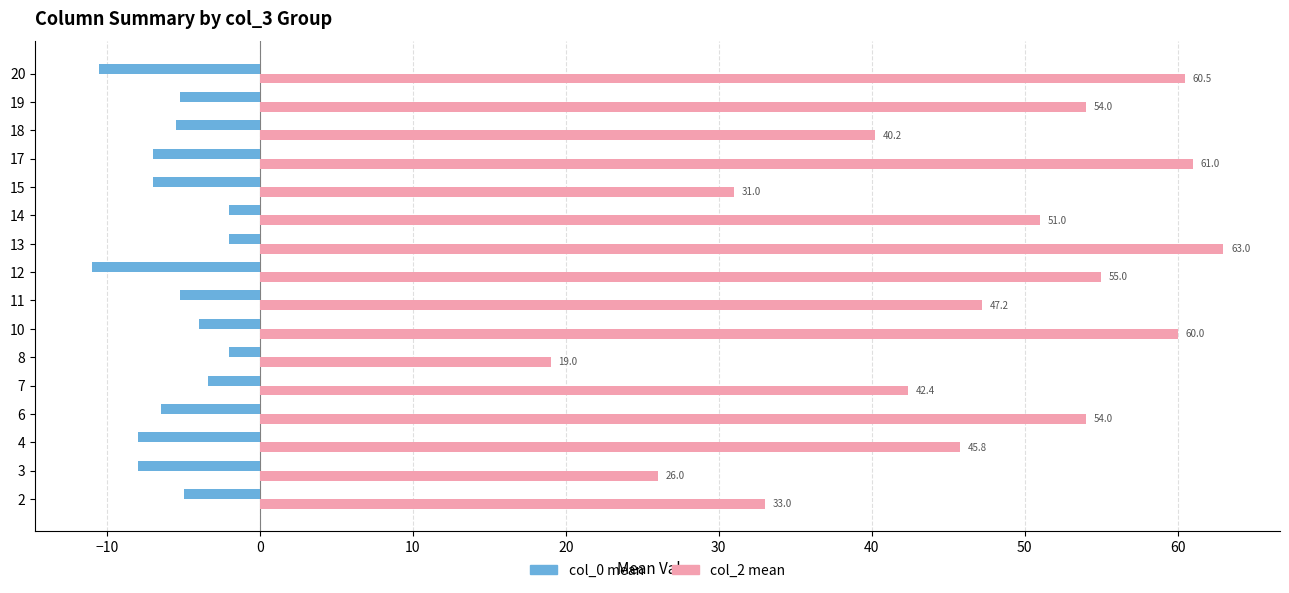

Rank the series by their maximum value, from highest to lowest.

col_2 mean, col_0 mean